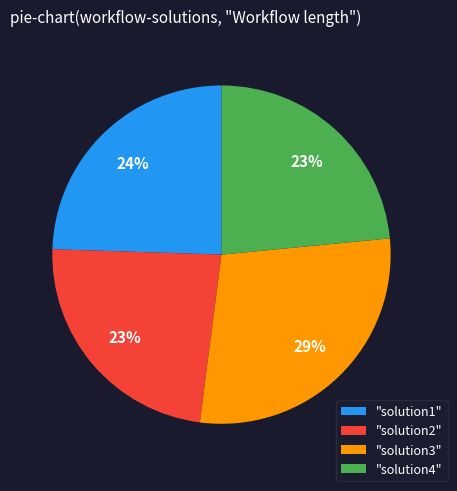

Approximately how many times larger is the value at "solution2" compared to "solution1"?

1.0